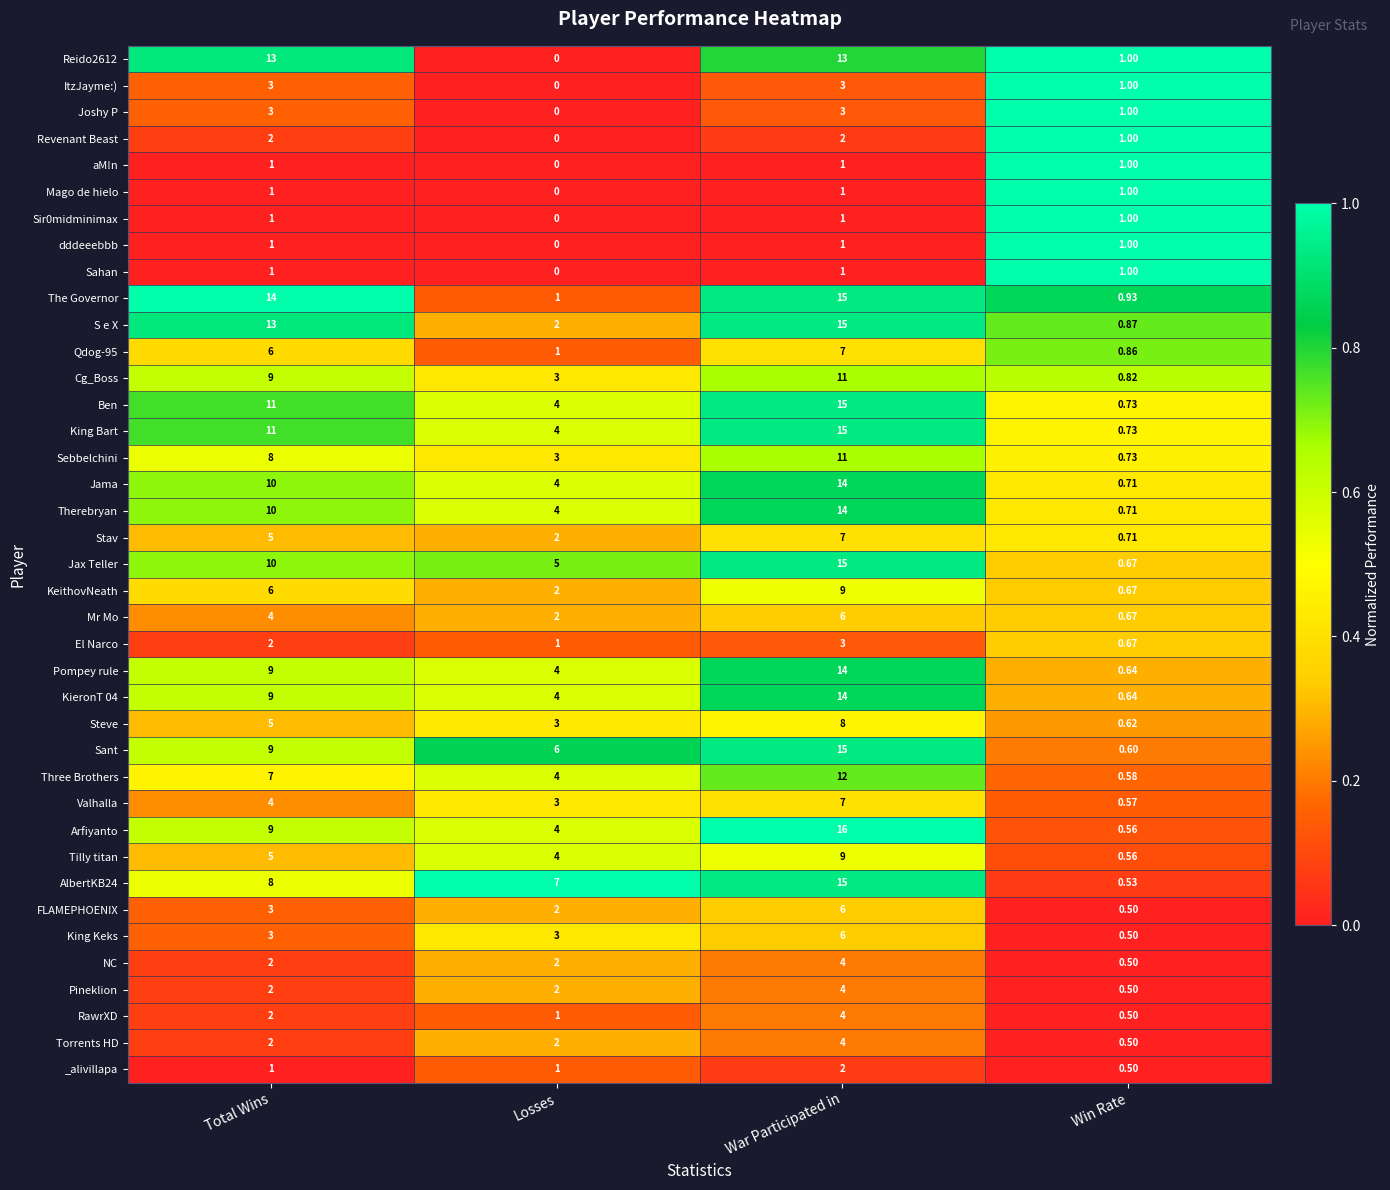

Rank the categories by The Governor value from highest to lowest.

War Participated in, Total Wins, Losses, Win Rate